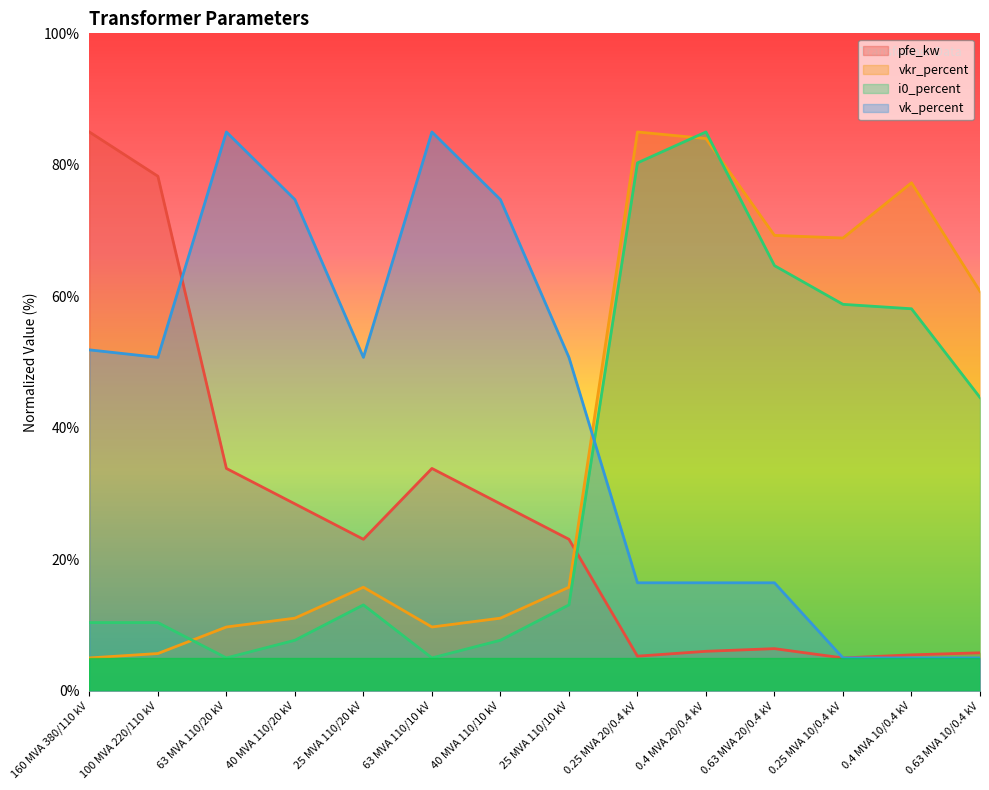

Where do vkr_percent and i0_percent first cross each other?

100 MVA 220/110 kV and 63 MVA 110/20 kV